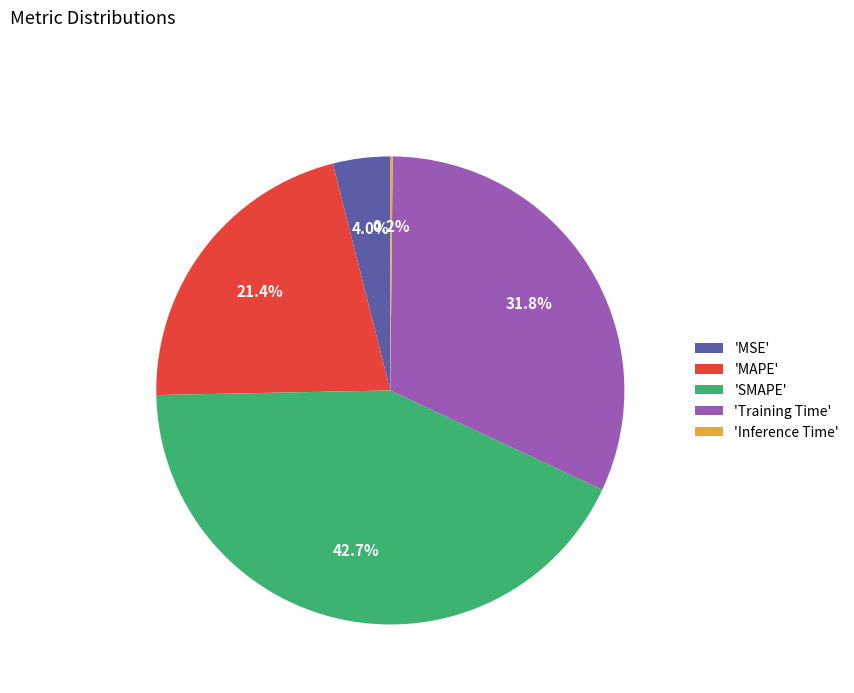

Which slice is the largest?

'SMAPE'